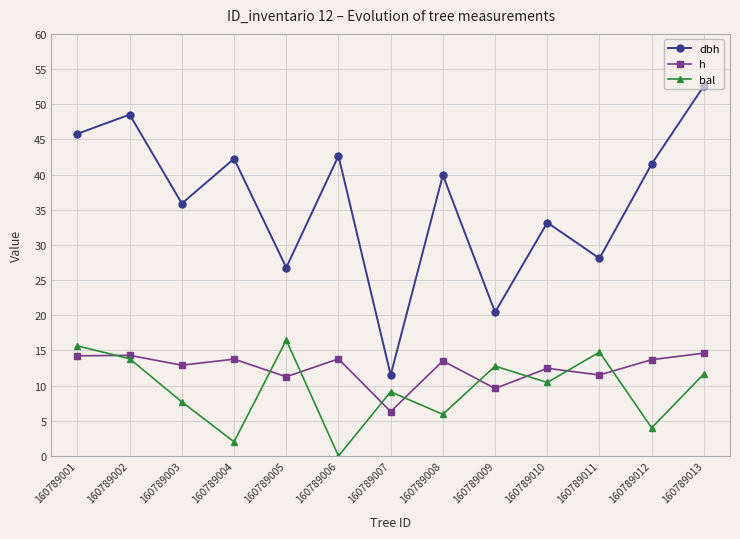

Which series has the largest range (max minus min)?

dbh